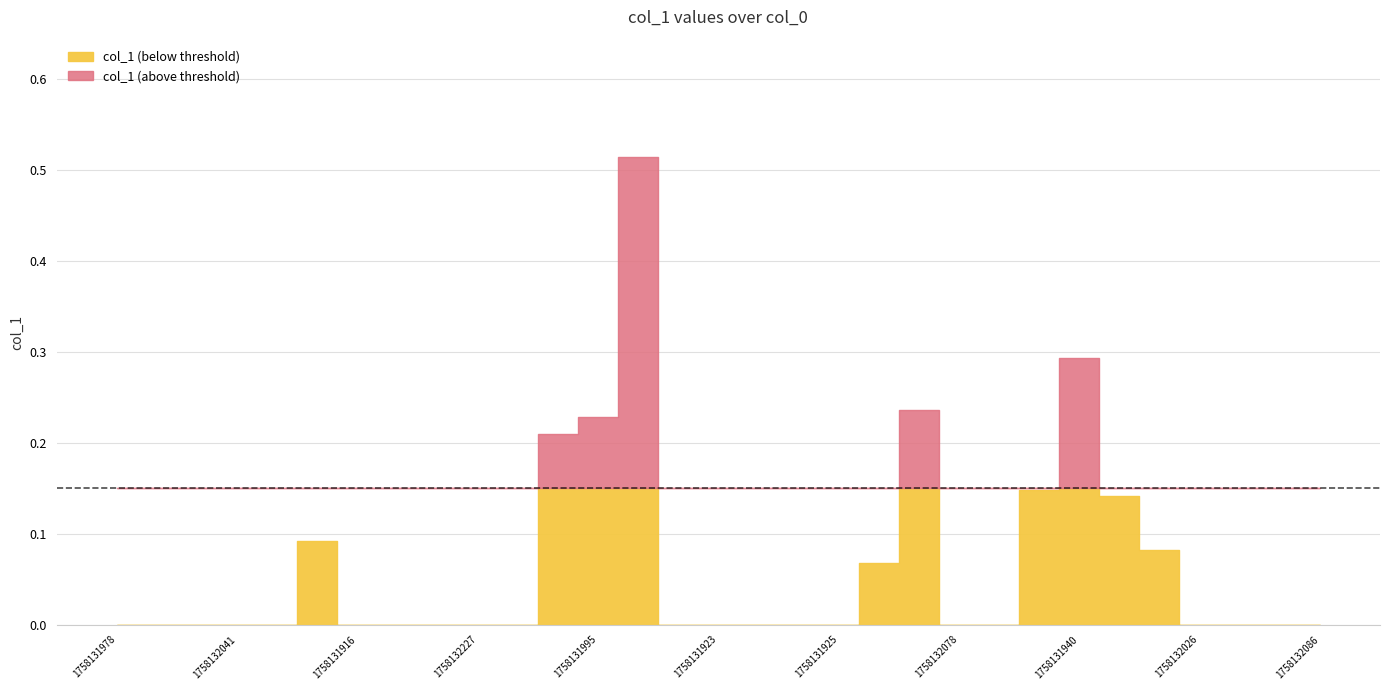

Rank the categories by value from lowest to highest.

1758131978, 1758132235, 1758132232, 1758132041, 1758131918, 1758131916, 1758132237, 1758132162, 1758132227, 1758132230, 1758131922, 1758131923, 1758131920, 1758131927, 1758131925, 1758132078, 1758132206, 1758132026, 1758131955, 1758132147, 1758132086, 1758132117, 1758132132, 1758132175, 1758132068, 1758132192, 1758132058, 1758131995, 1758132009, 1758131940, 1758131929